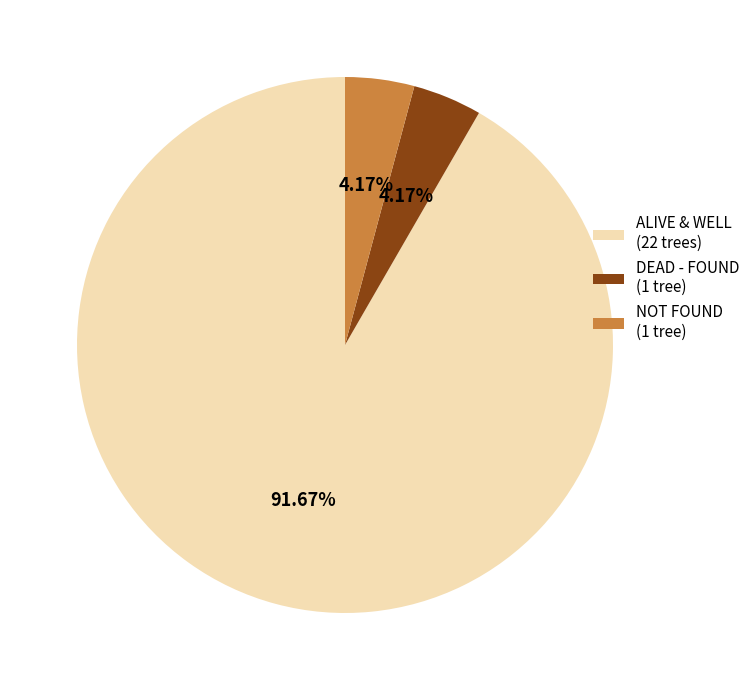

What is the majority slice?

ALIVE & WELL